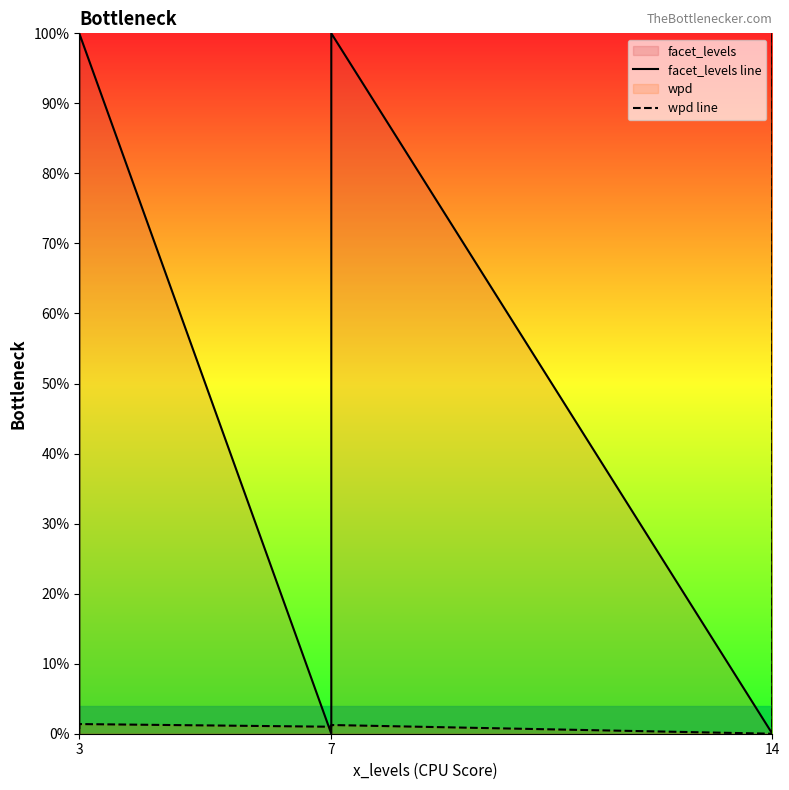

Does the chart have visible grid lines?

No